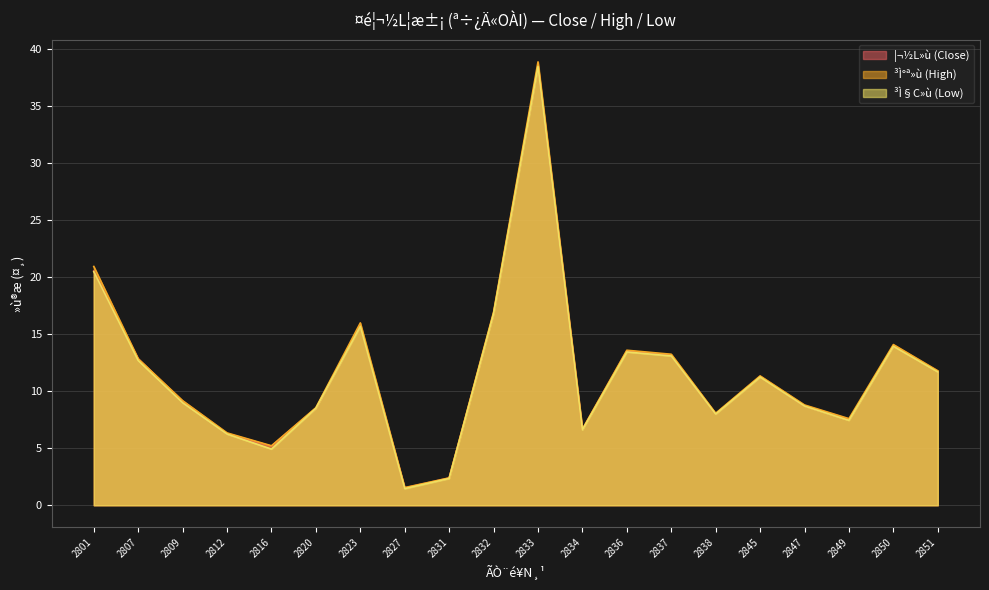

At which label does ³Ì°ª»ù (High) first exceed 11?

2801